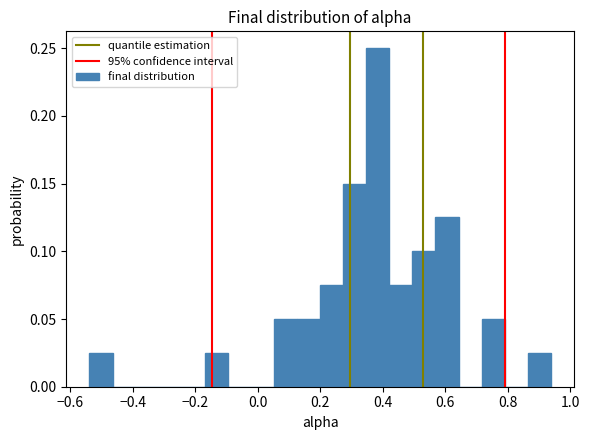

Around what value on the x-axis is the tallest bar? Give the approximate position of its centre, as read against the axis.

0.38